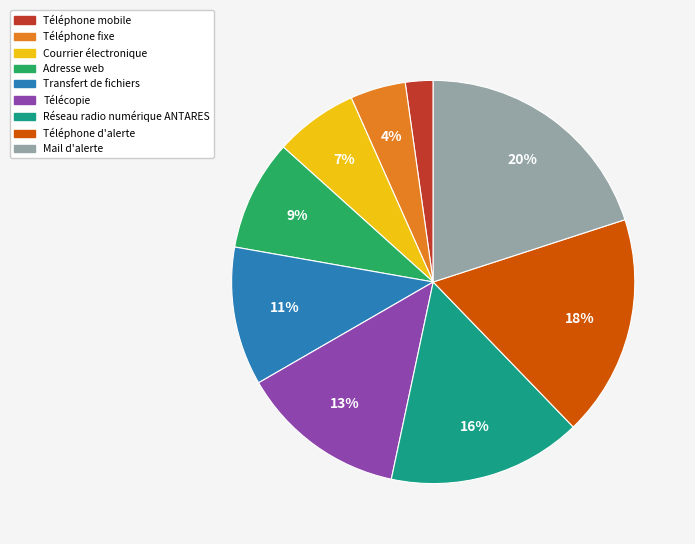

Approximately how many times larger is the value at Mail d'alerte compared to Transfert de fichiers?

1.8